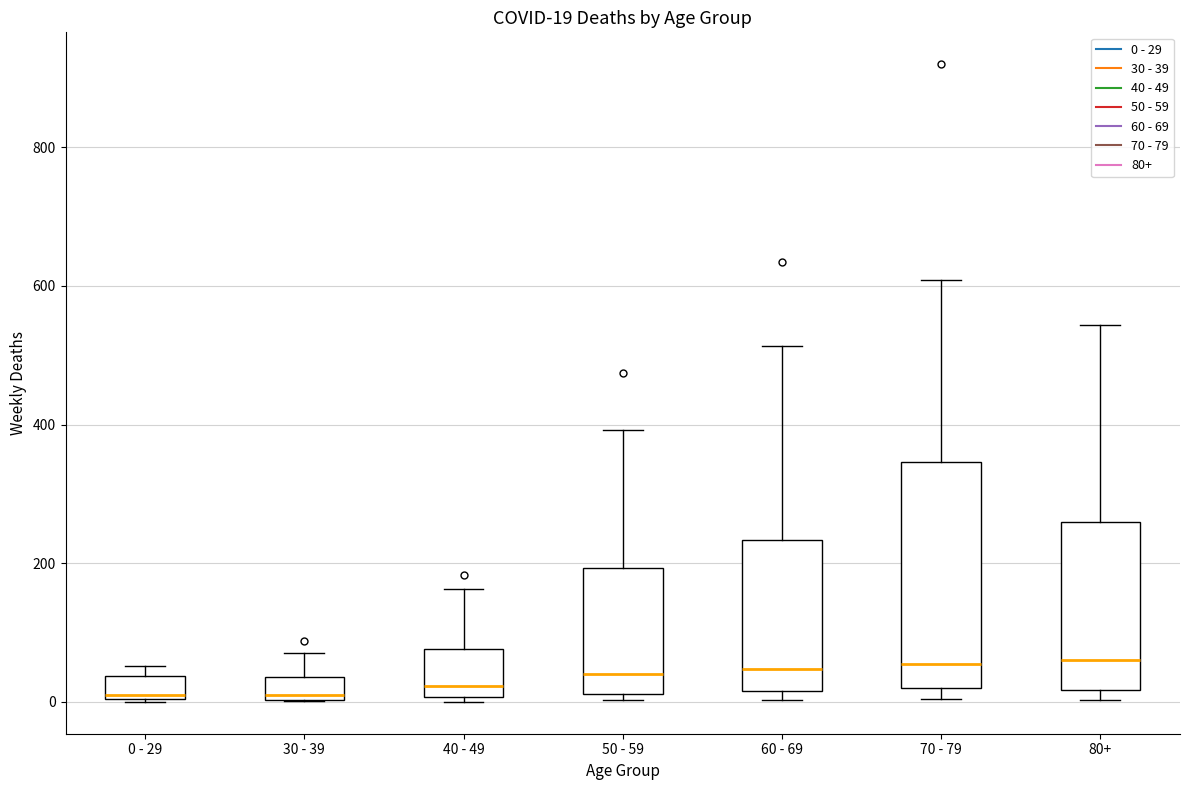

Which box is the tallest, from its lower edge to its upper edge?

70 - 79